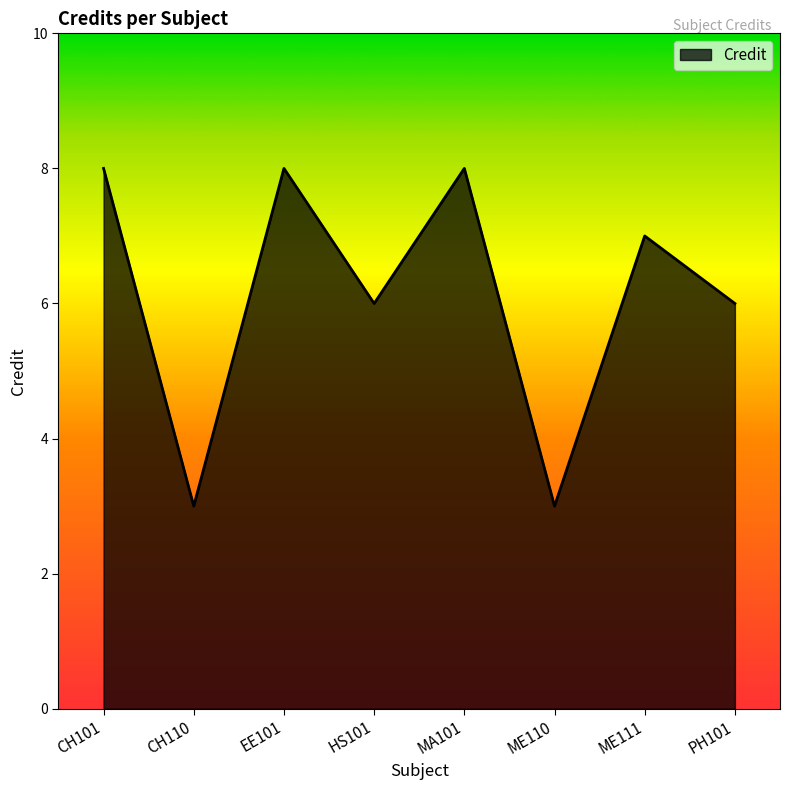

True or false: there are more than 1 points higher than both neighbors.

True